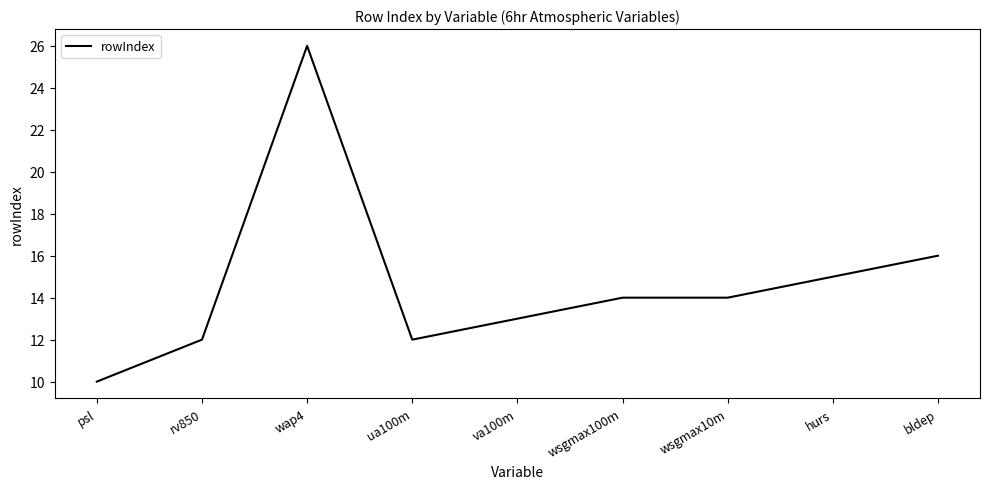

The chart shows a value of 9 at wsgmax100m. True or false?

False